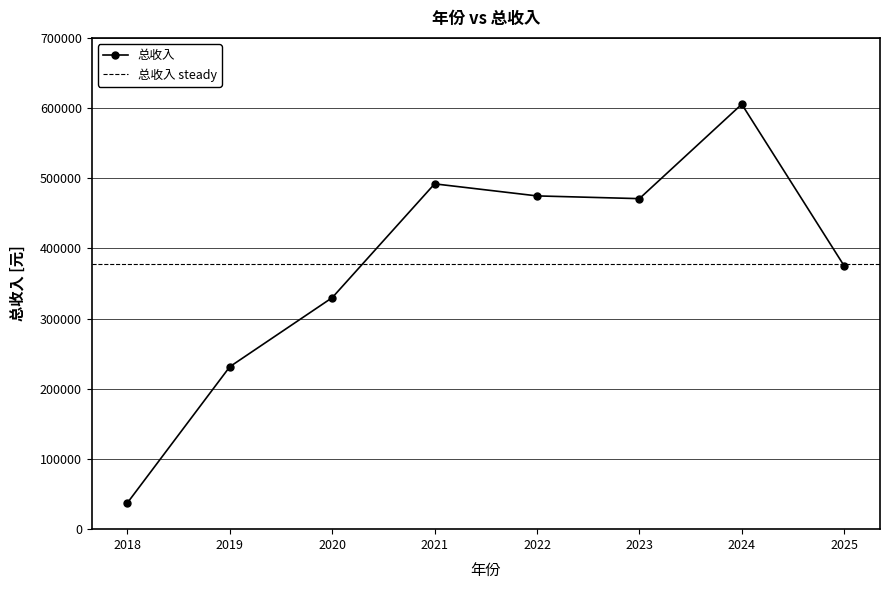

At which category does the chart reach its peak across all series?

2024